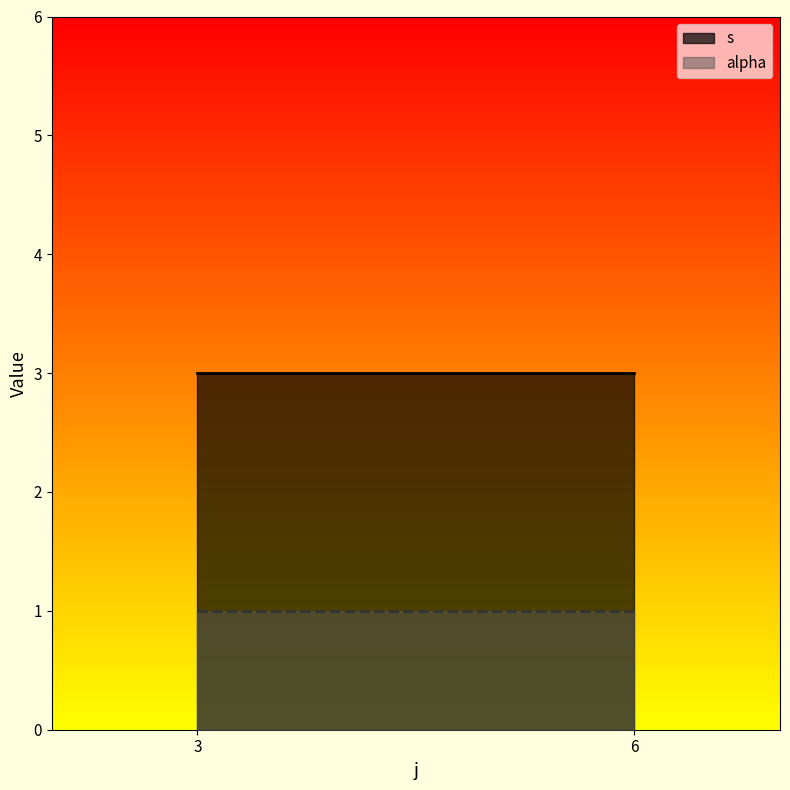

What is the lowest value of the s series?

1